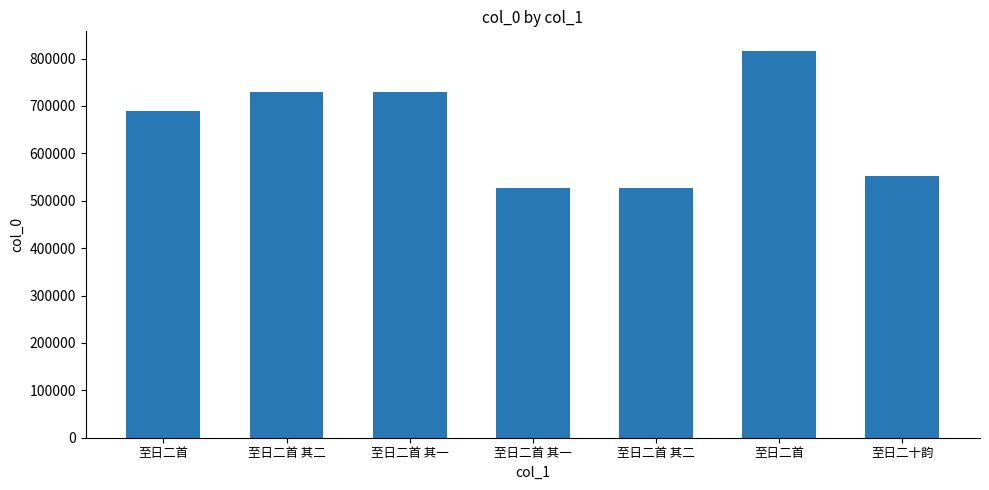

At which label does the data first exceed 689138?

至日二首 其二